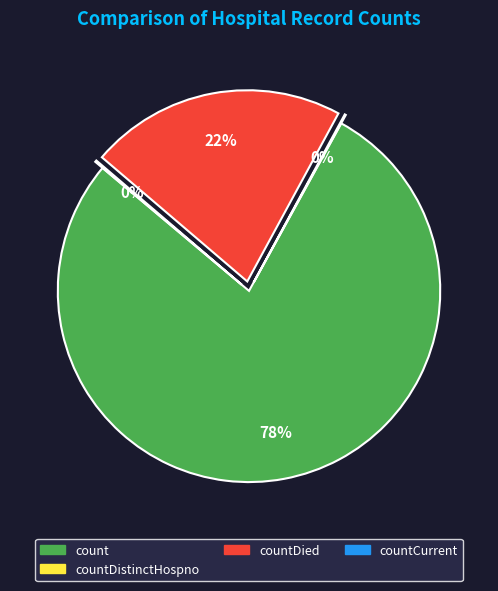

Which category accounts for the majority?

count